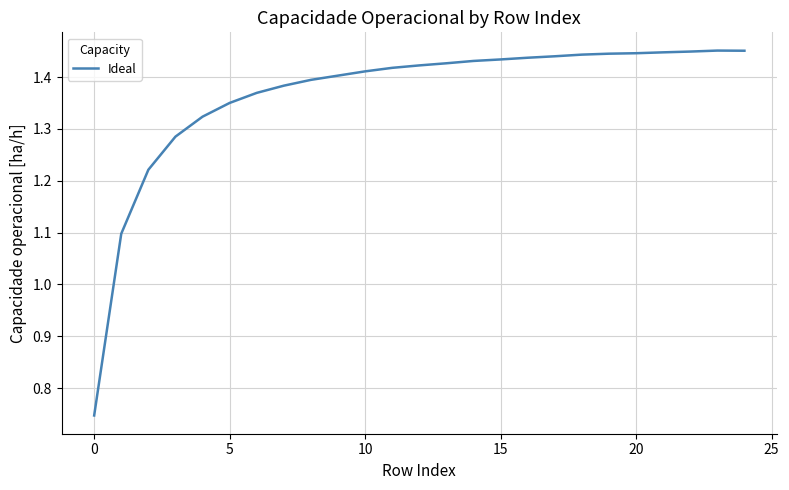

Does the chart display data point markers on the line(s)?

No